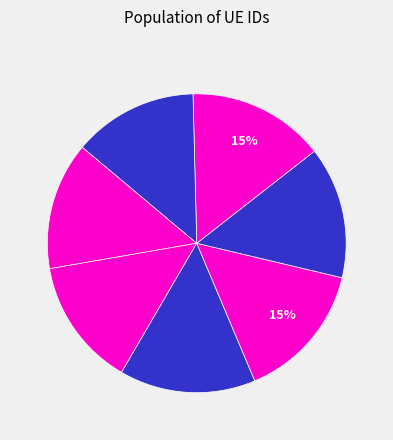

How many slices are in this pie chart?

7